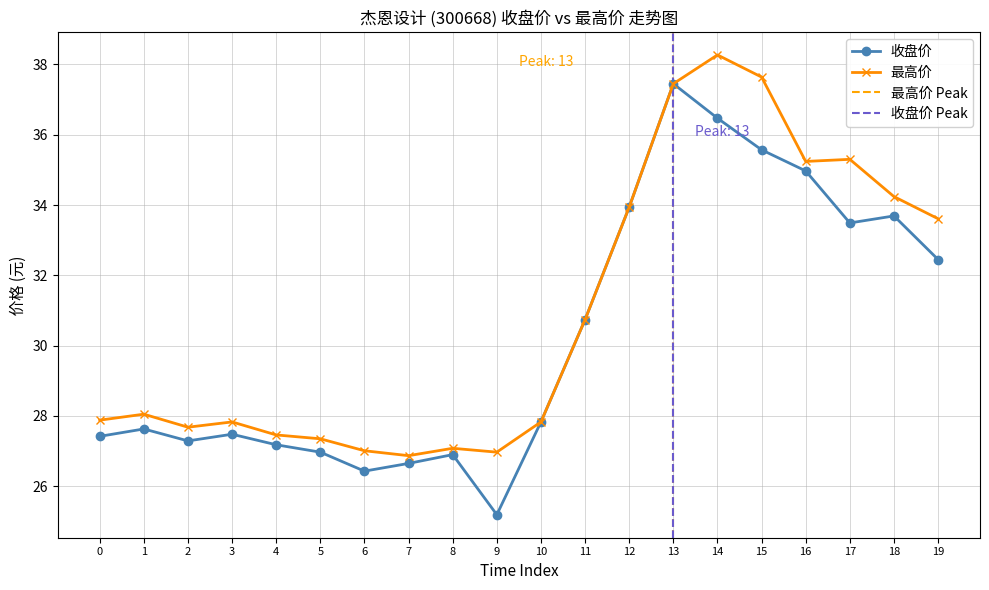

True or false: 最高价 has more than 1 points higher than both neighbors.

True